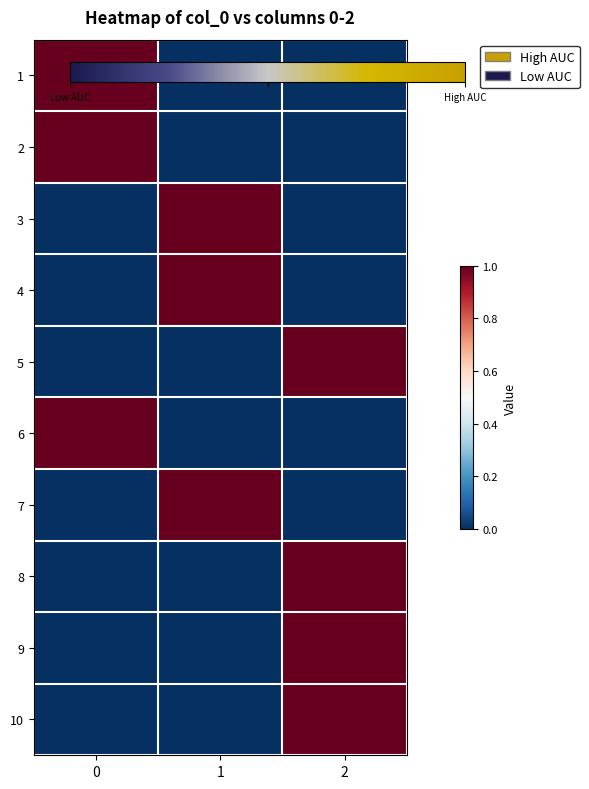

What is the total value across all series at 1?

3